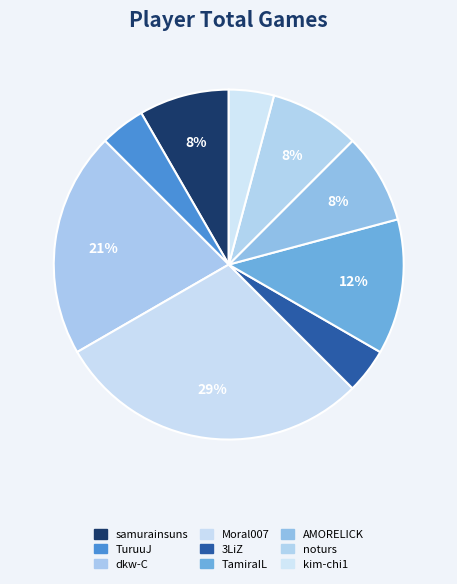

Does any single category account for the majority?

No